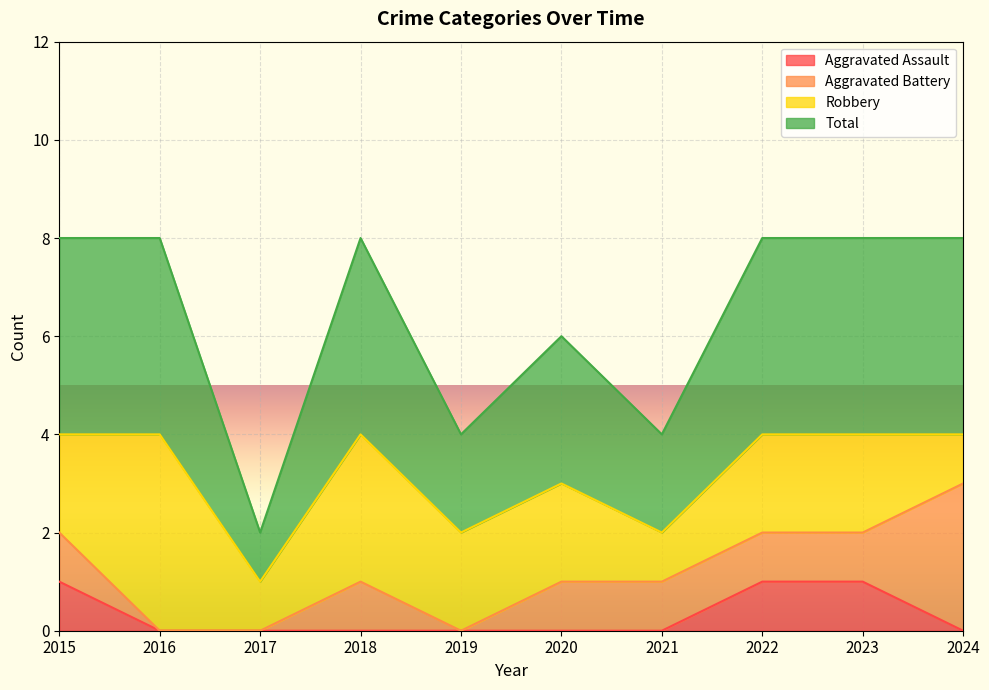

Which series changed the most between 2021 and 2022?

Total